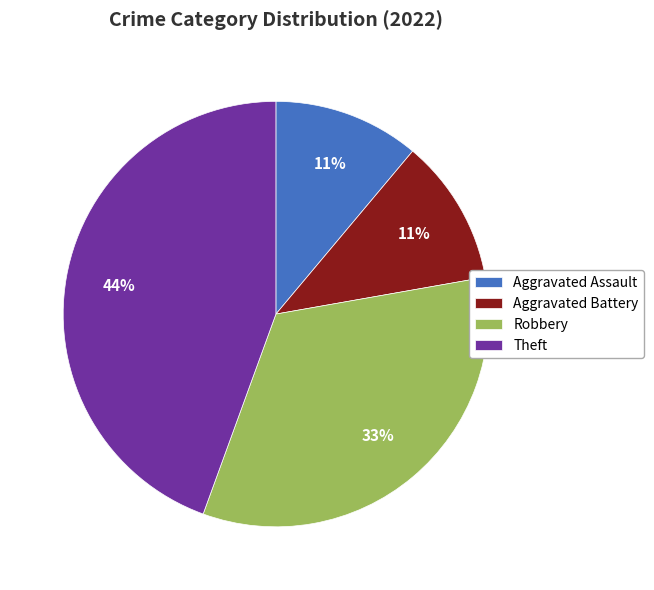

What is the largest slice in the pie chart?

Theft